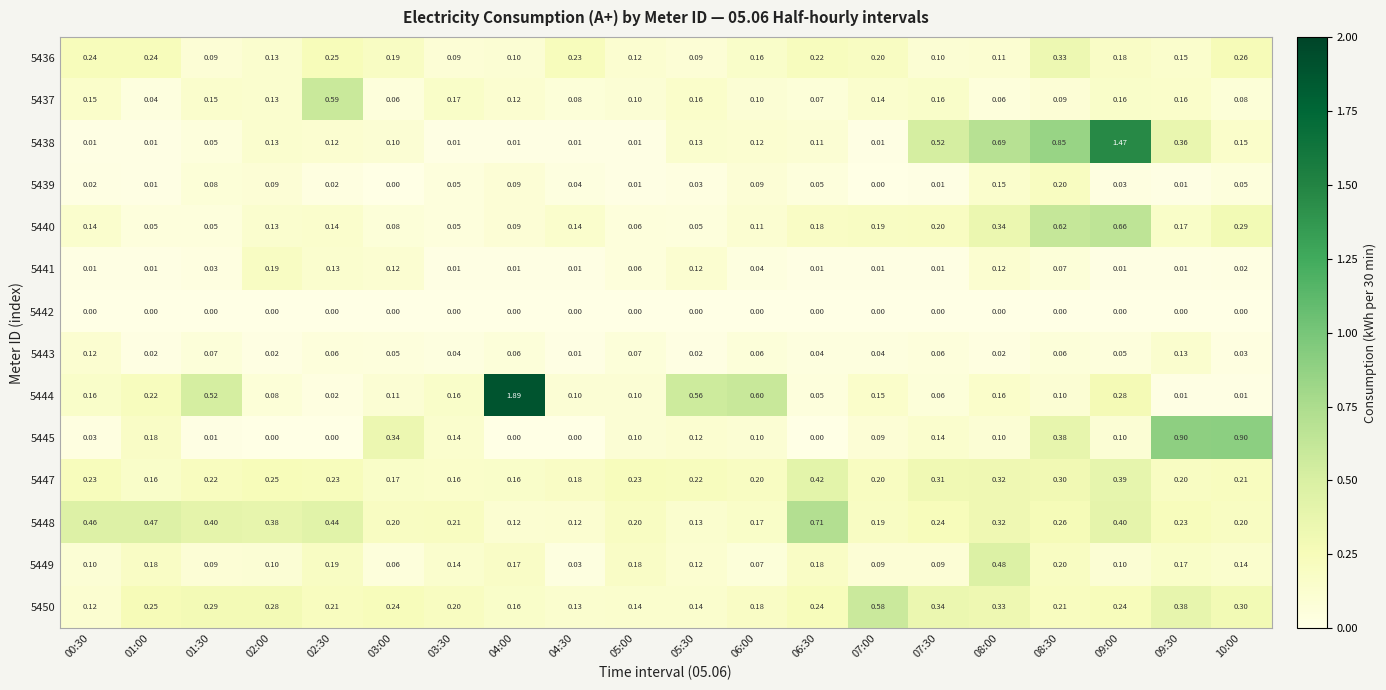

Count the number of categories in the chart.

20